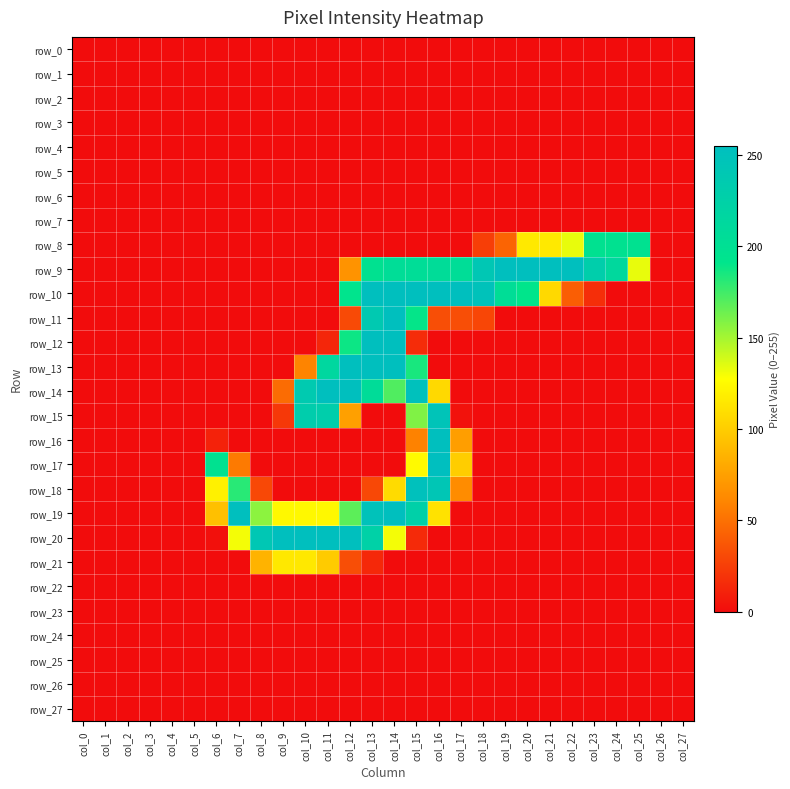

List the labels in order of row_5 value, largest first.

col_0, col_1, col_2, col_3, col_4, col_5, col_6, col_7, col_8, col_9, col_10, col_11, col_12, col_13, col_14, col_15, col_16, col_17, col_18, col_19, col_20, col_21, col_22, col_23, col_24, col_25, col_26, col_27